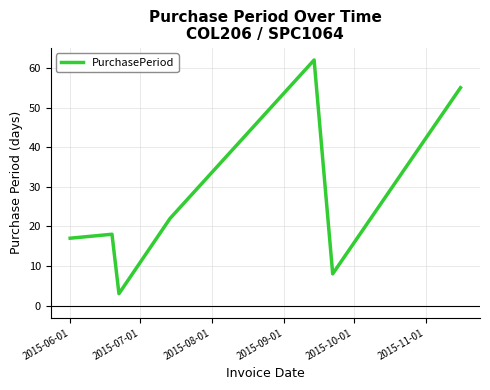

What is the greatest value displayed?

62